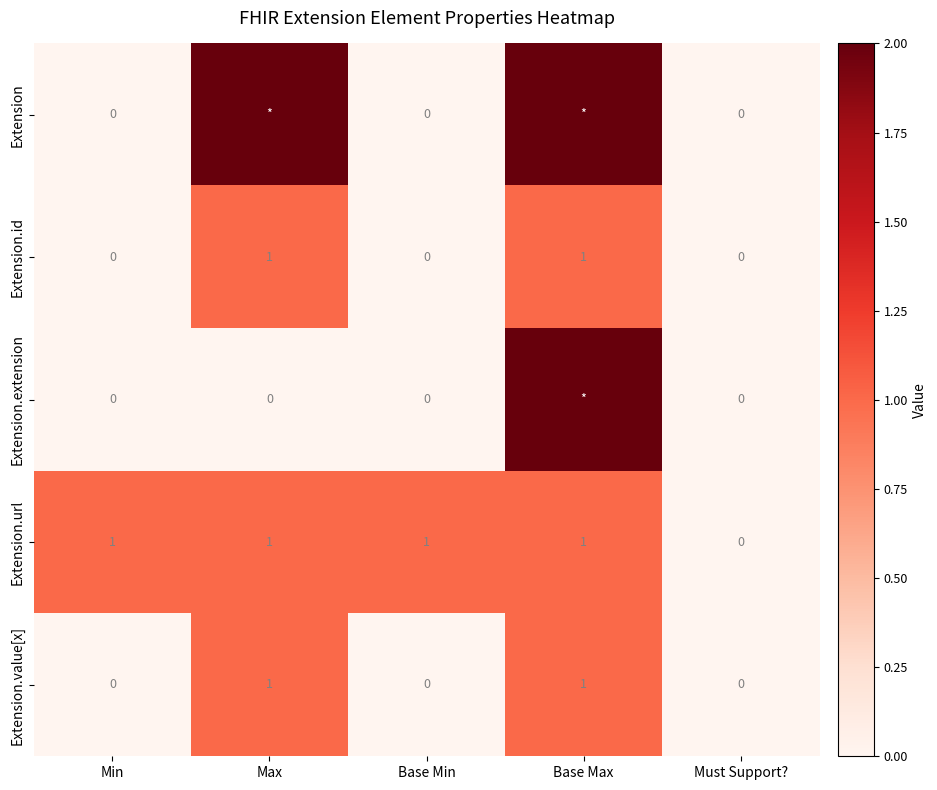

At how many categories does at least one series exceed 0?

4